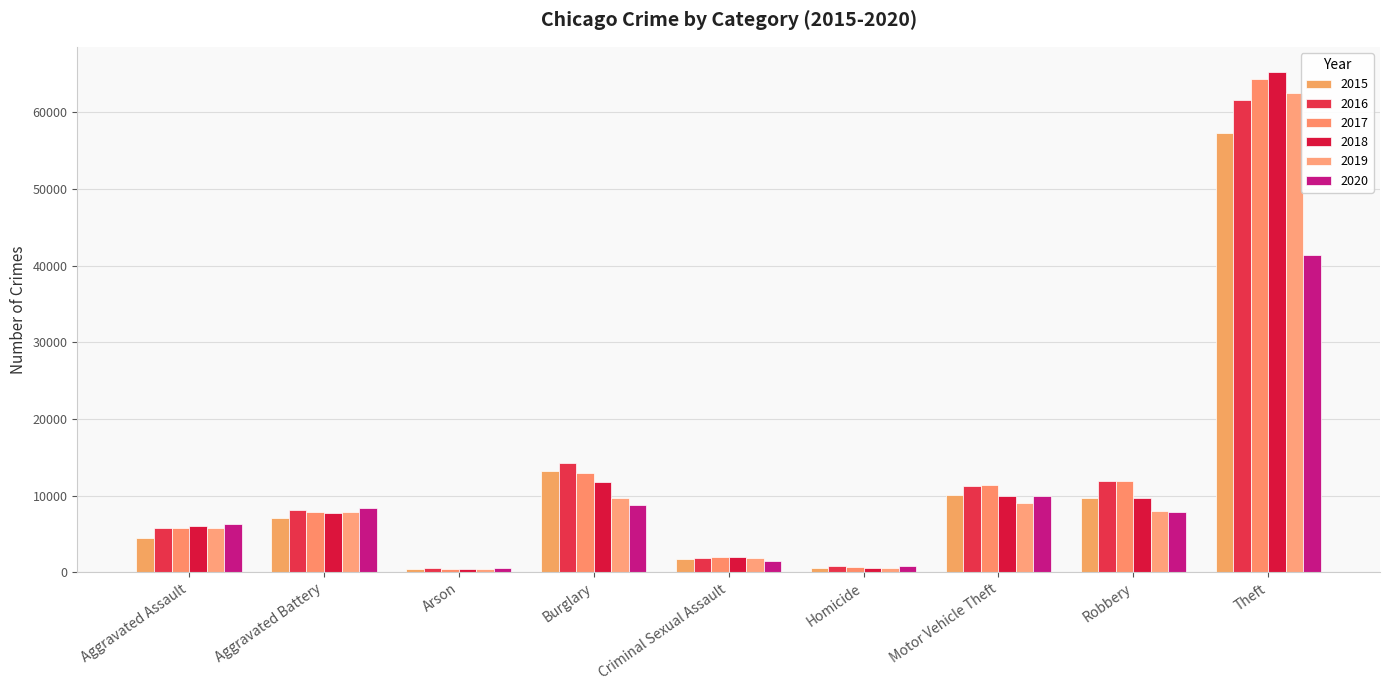

At which label is 2017 closest to 32415?

Burglary